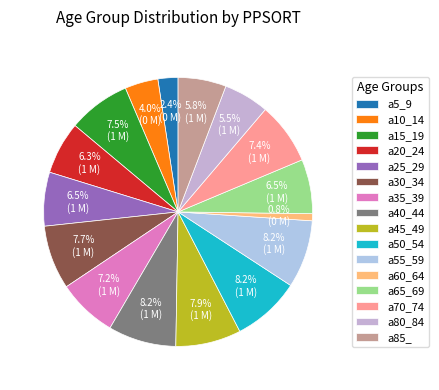

To the nearest percent, what percentage of the pie is a45_49?

8%